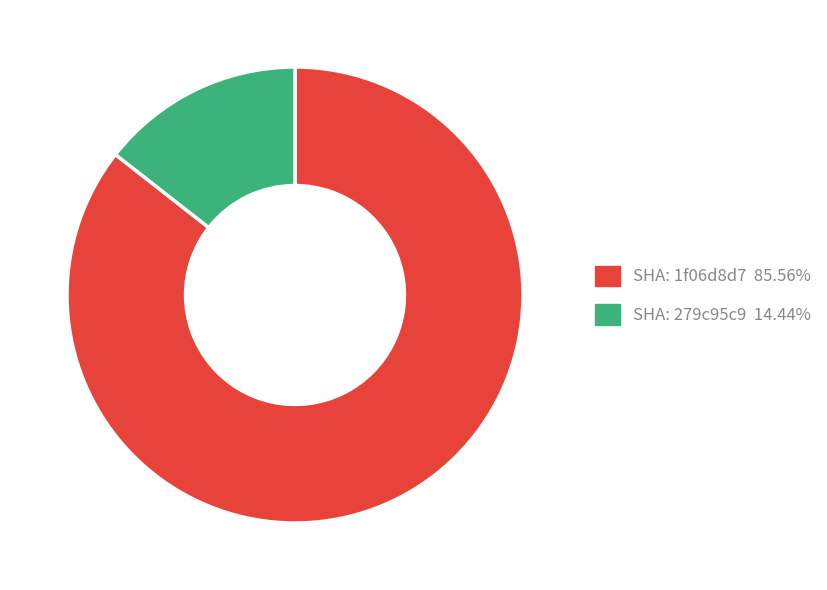

How many segments does this pie chart have?

2